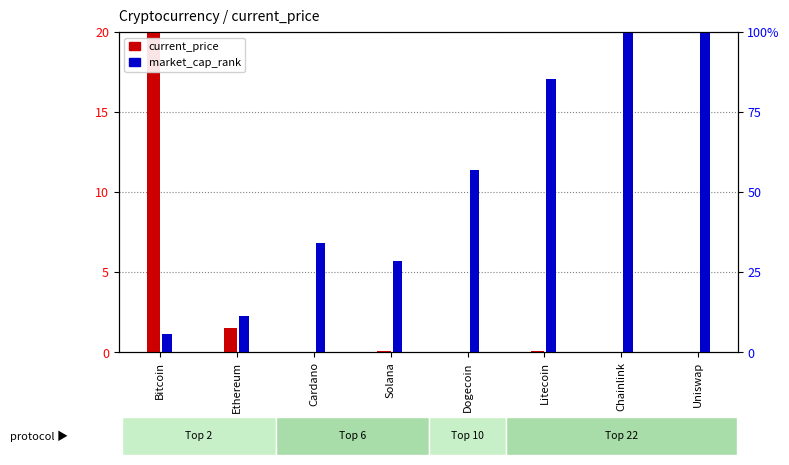

At which category is the sum across all series the highest?

Uniswap